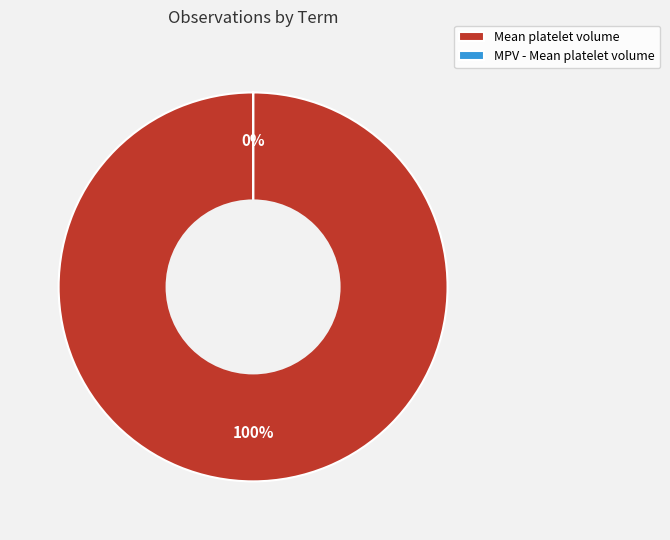

Which category accounts for the majority?

Mean platelet volume